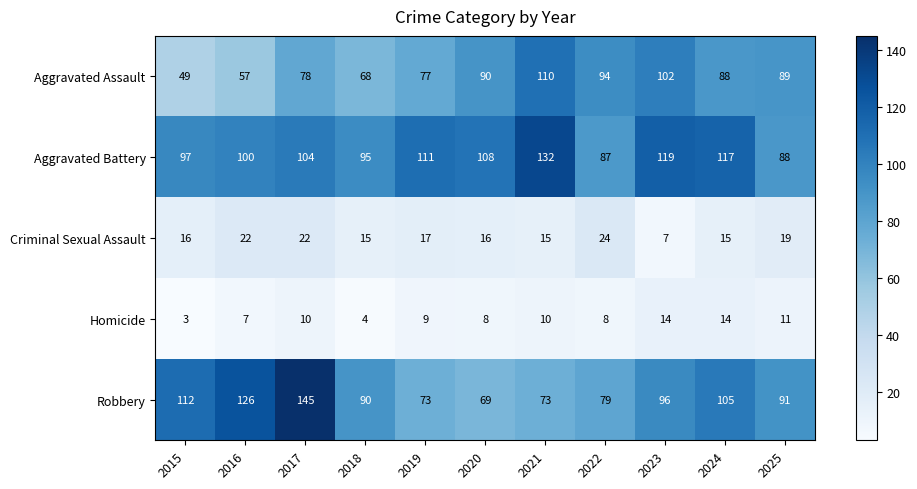

True or false: Robbery has a value of 73 at 2021.

True